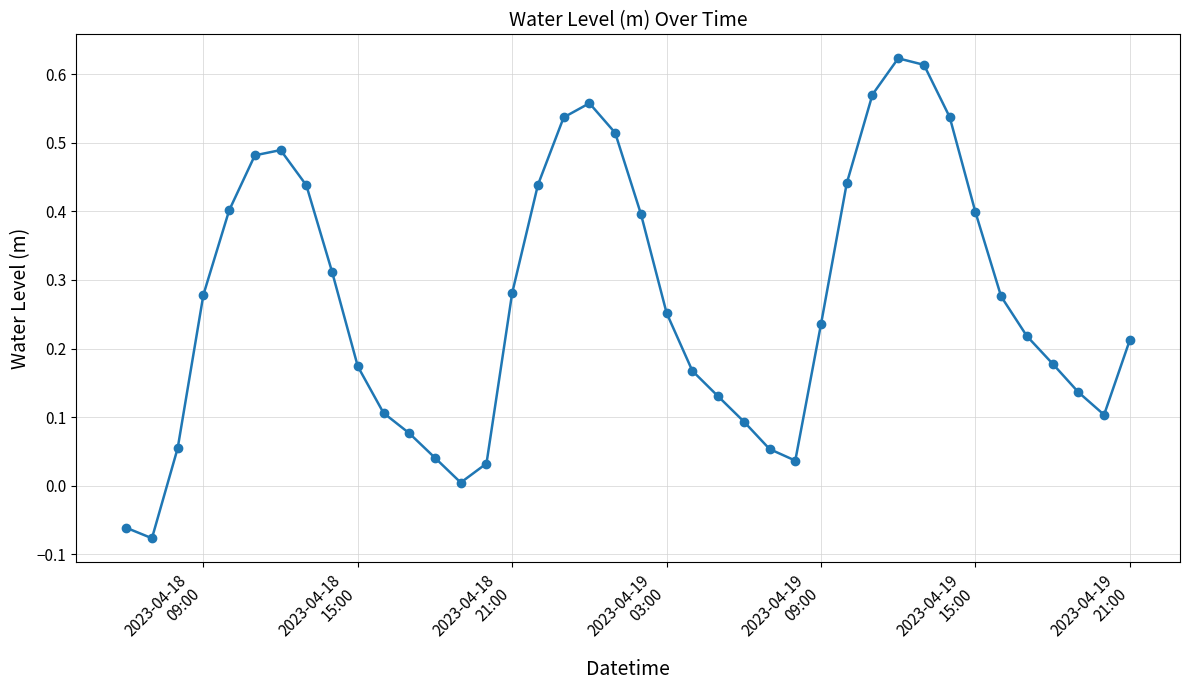

What is the sum of all values?

10.8